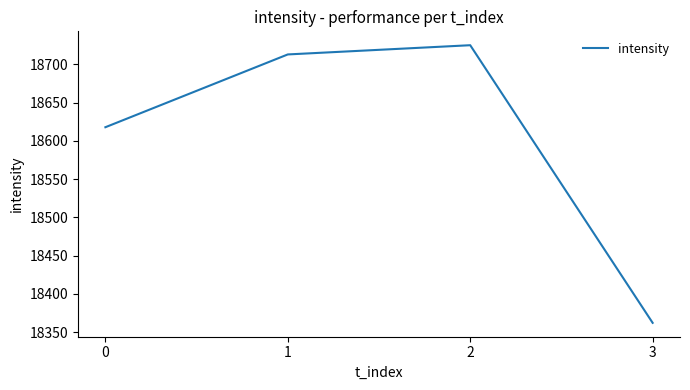

Count the number of values greater than 18712.

2